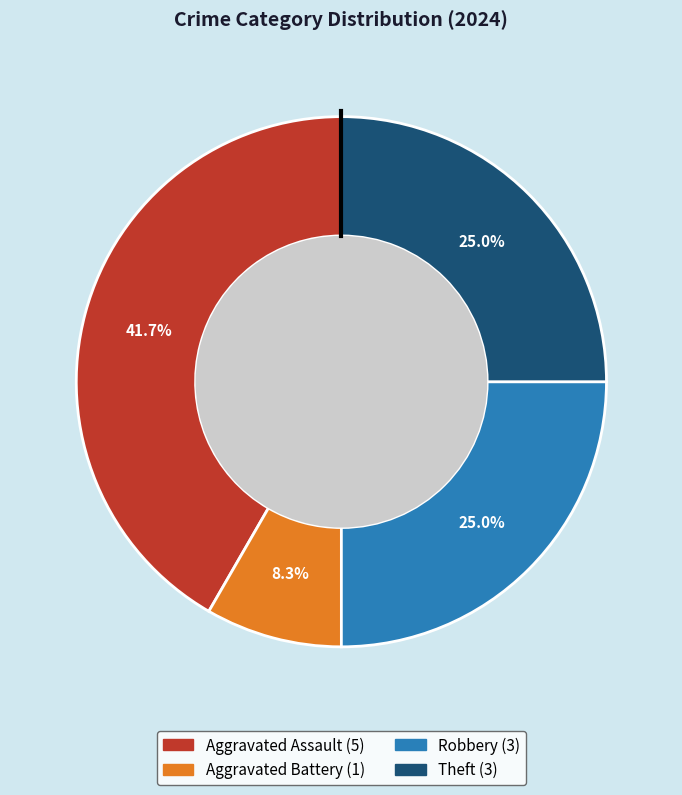

Is there any slice that represents more than half of the pie?

No